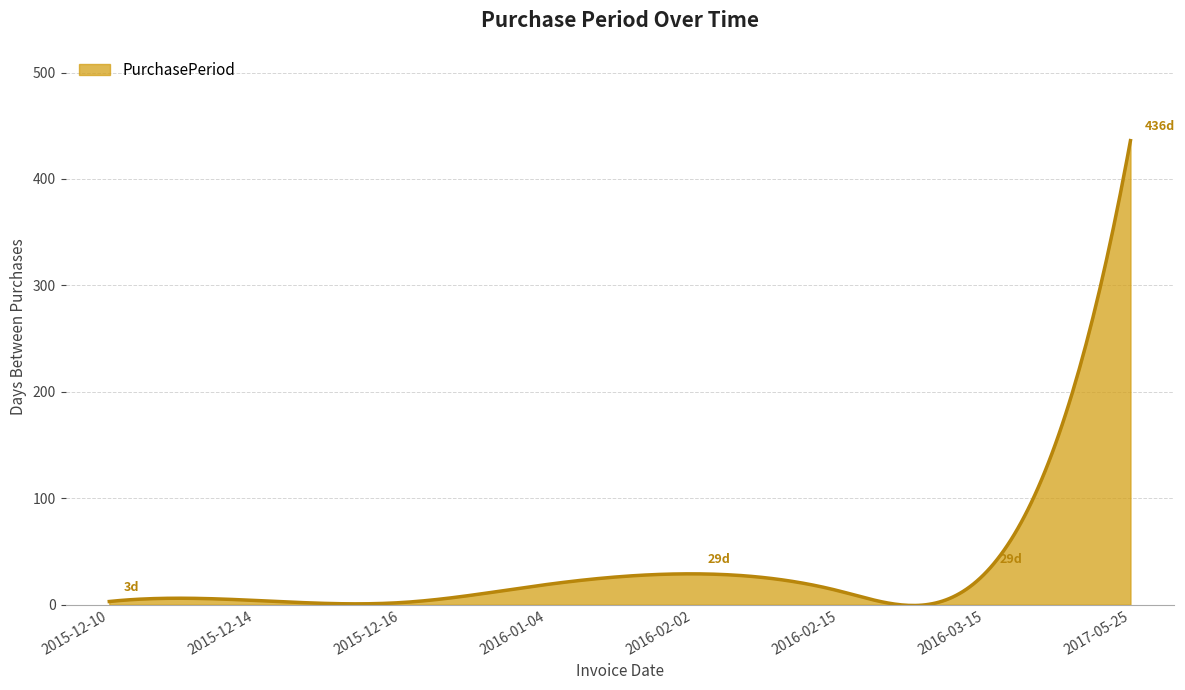

What is the maximum value shown in the chart?

436.0